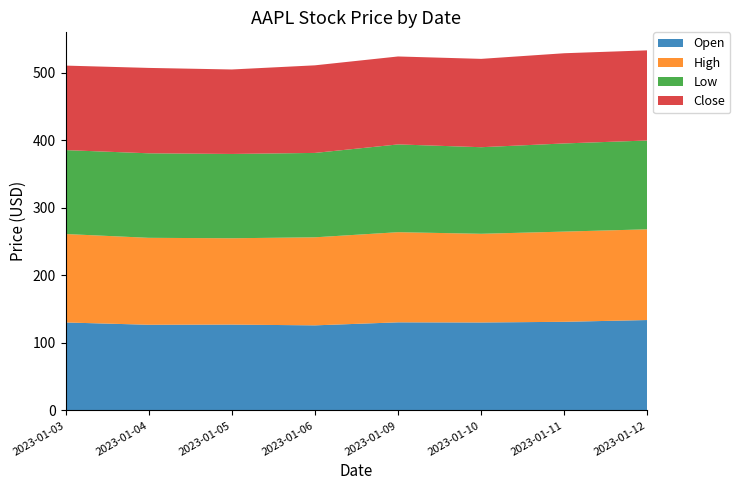

Reading right to left, what are all the values shown in this chart?

Open: 133.9	131.2	130.3	130.5	126.0	127.1	126.9	130.3
High: 134.3	133.5	131.3	133.4	130.3	127.8	128.7	130.9
Low: 131.4	130.5	128.1	129.9	124.9	124.8	125.1	124.2
Close: 133.4	133.5	130.7	130.1	129.6	125.0	126.4	125.1